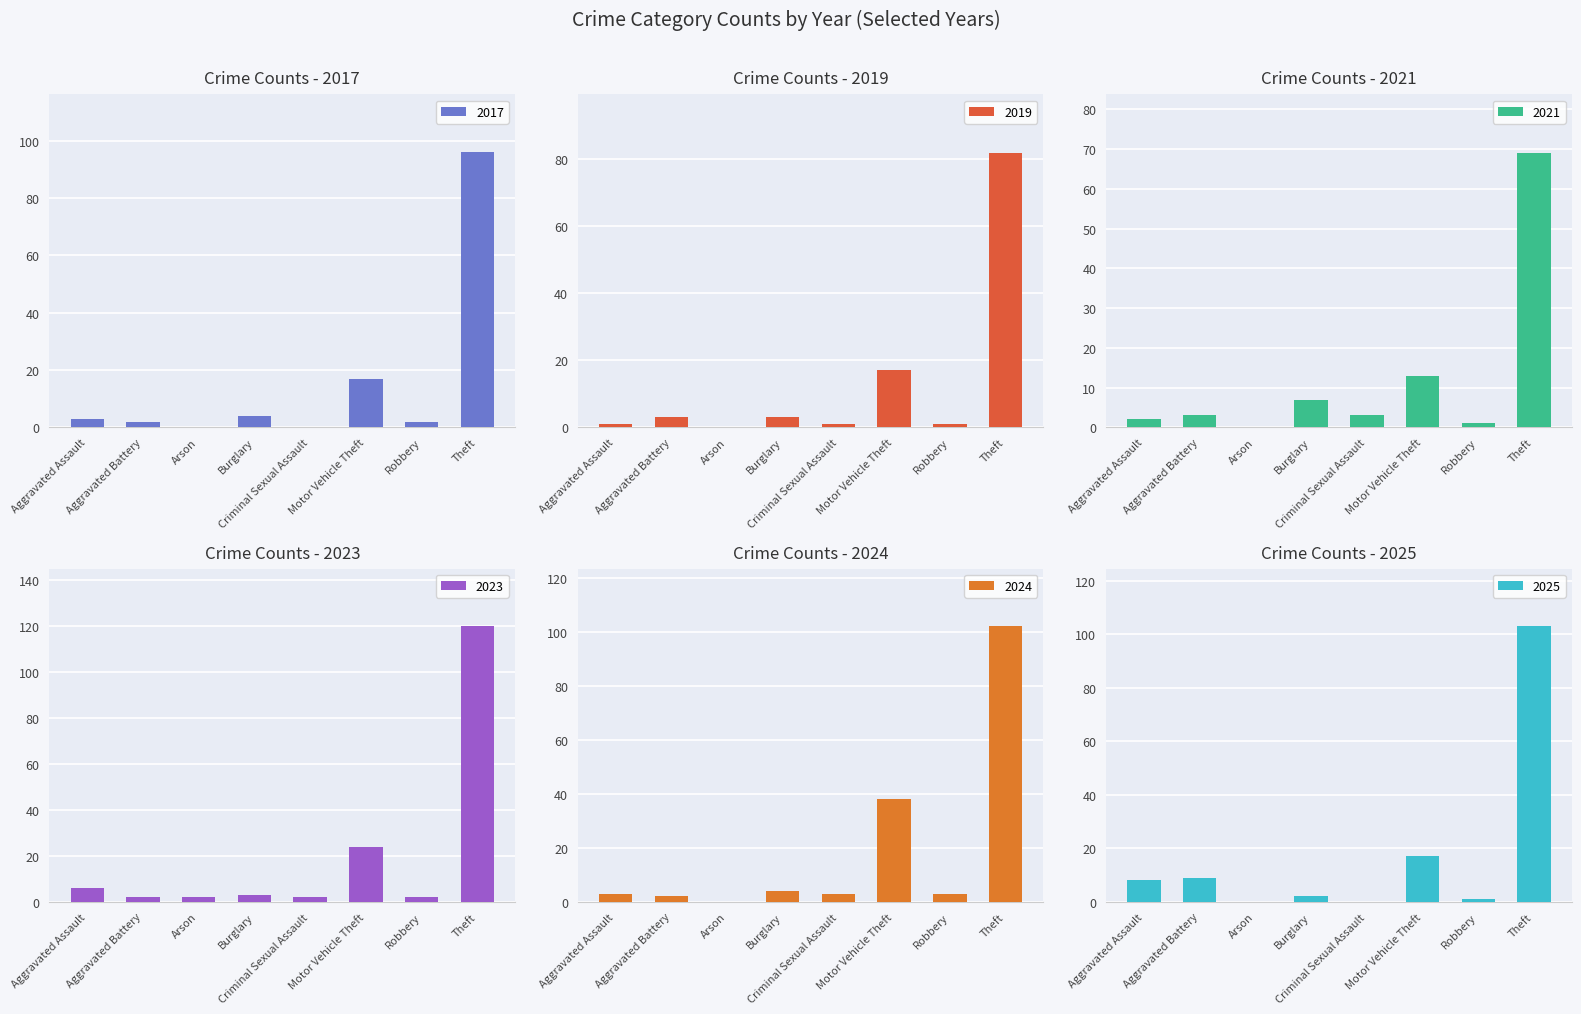

What is the label of the 1st bar from the left?

Aggravated Assault